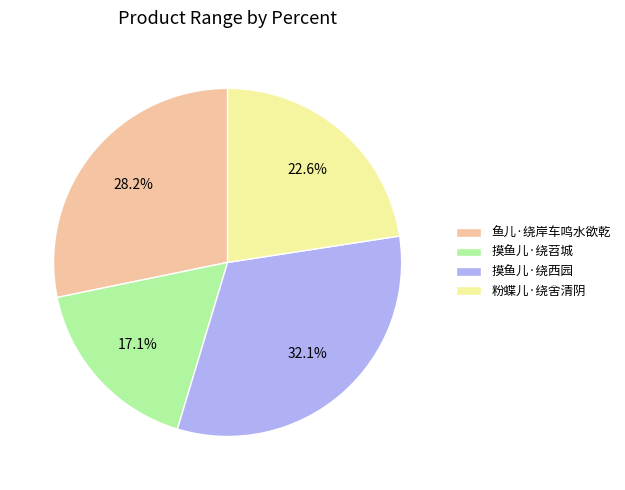

What percentage is the 粉蝶儿·绕舍清阴 slice, to the nearest percent?

23%